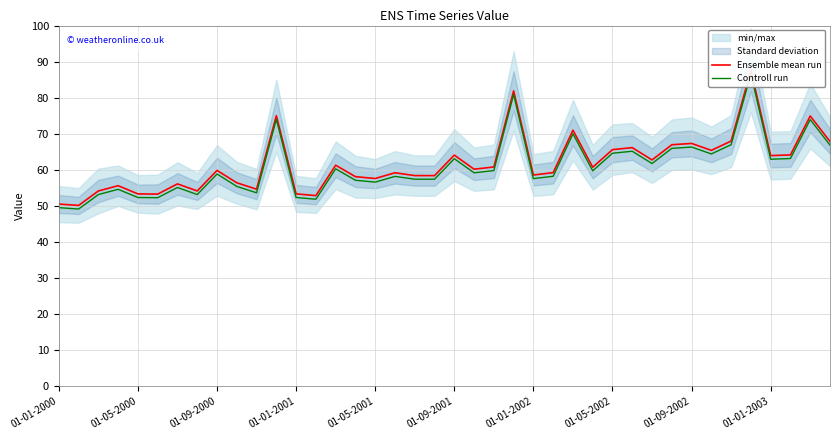

What is the highest value of the Ensemble mean run series?

87.5